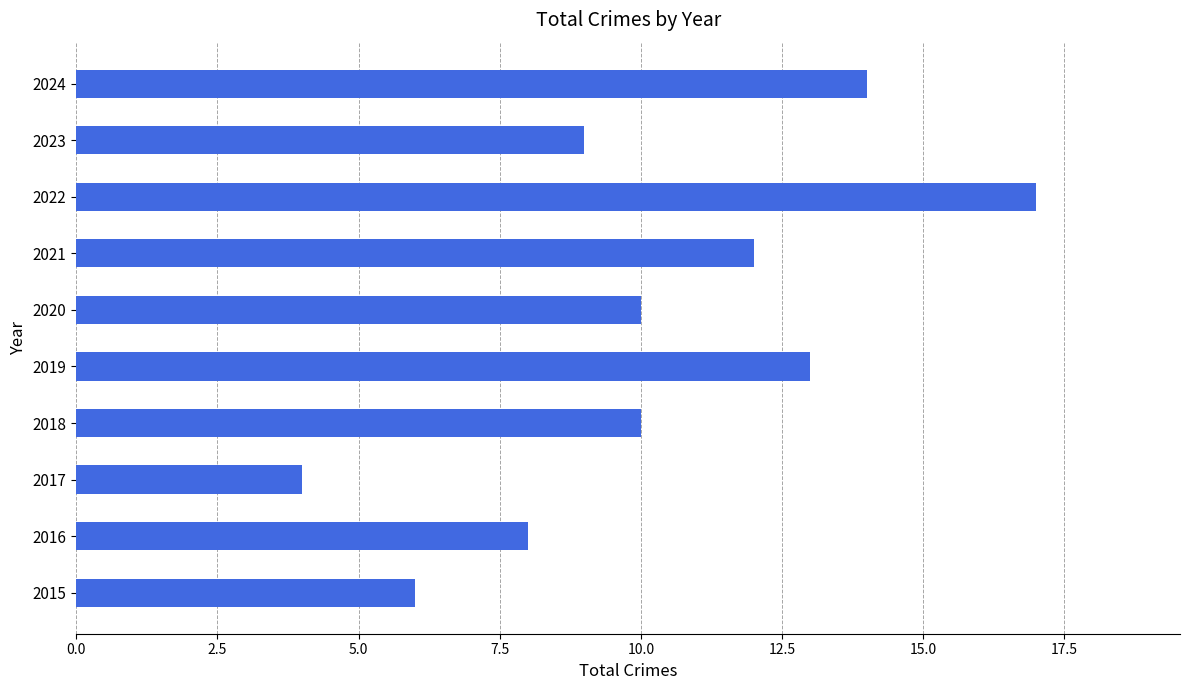

What is the difference between the maximum and minimum values?

13